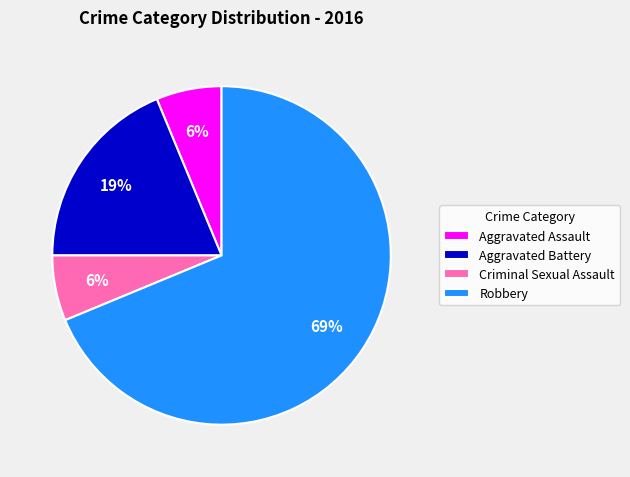

To the nearest percent, what percentage of the pie is Aggravated Assault?

6%